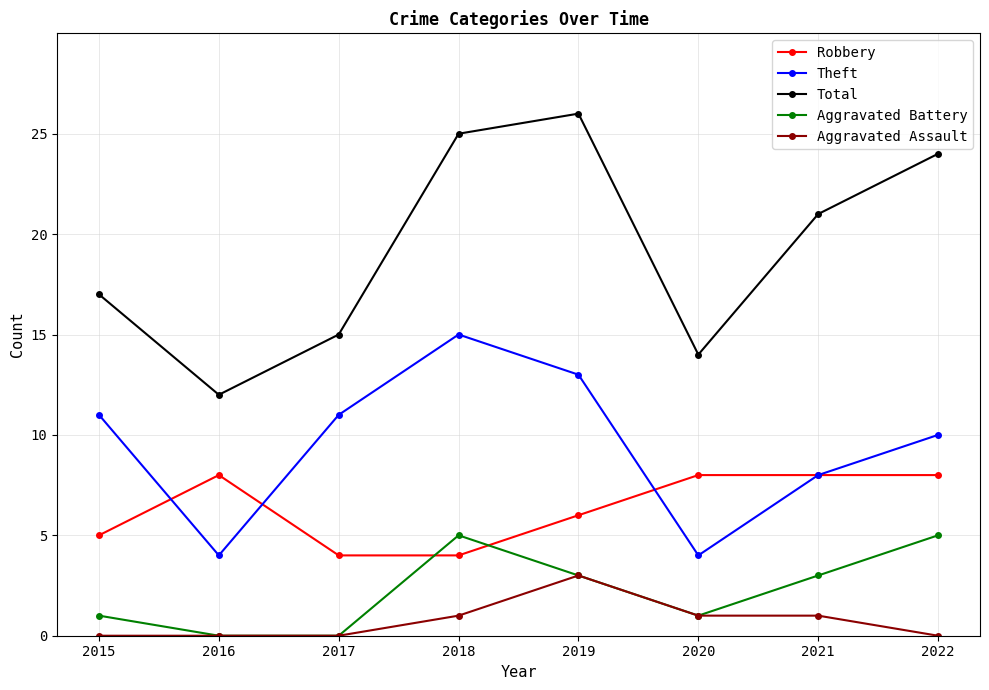

What is the approximate value of Aggravated Assault at 2019?

3